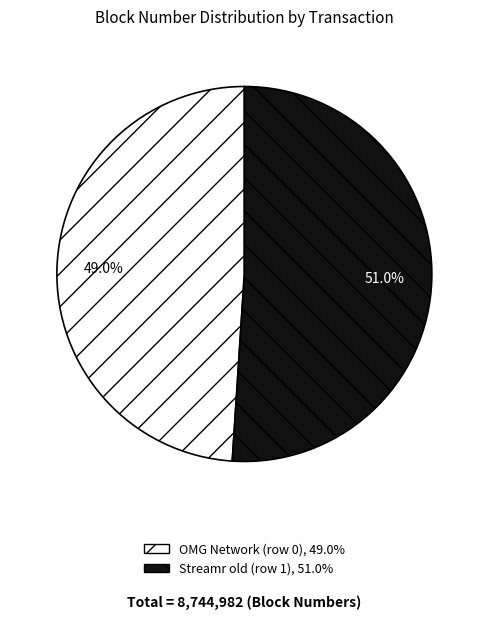

To the nearest percent, what percentage of the pie is OMG Network (row 0)?

49%